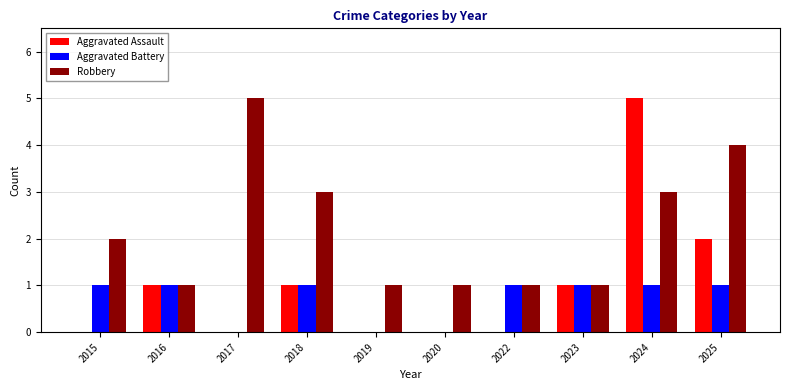

What is the greatest value displayed?

5